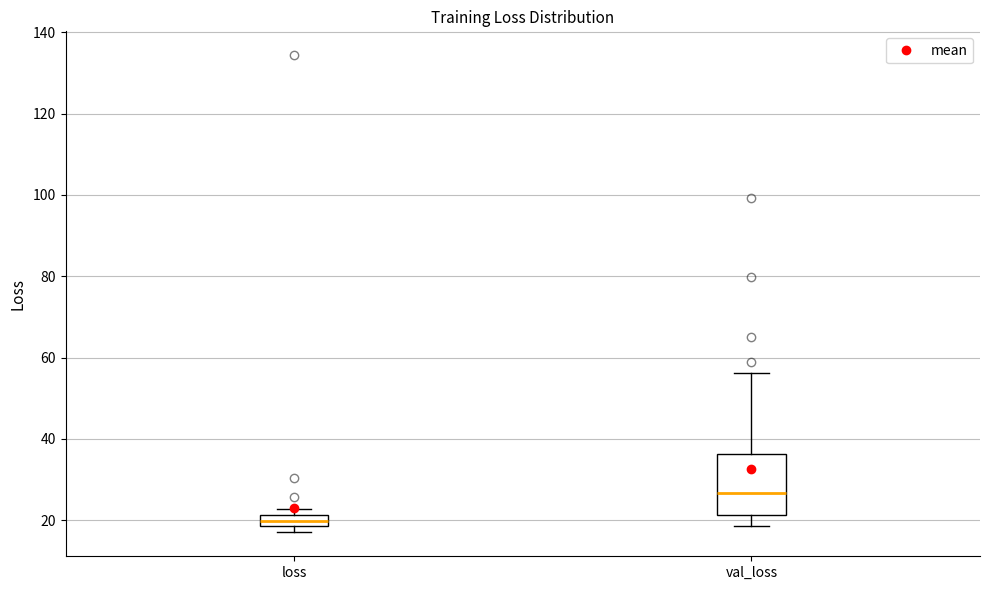

Where does the lower whisker of the box for val_loss end on the y-axis? The values are not printed on the chart, so give them approximately, as read against the axis.

18